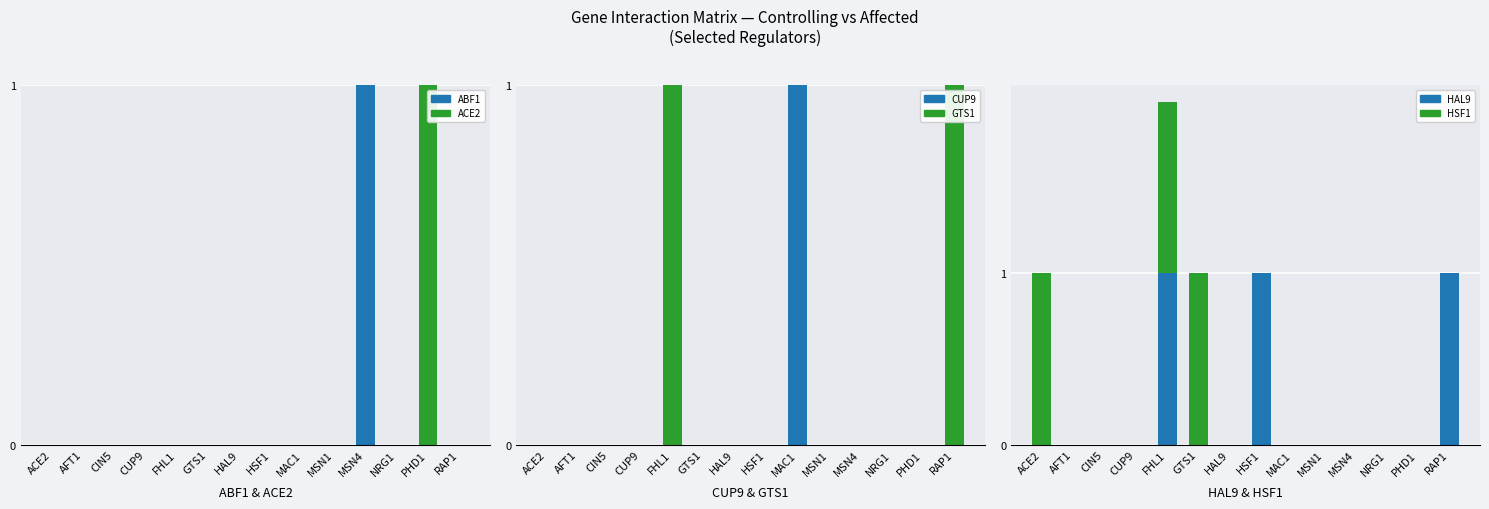

How many bars are there in total?

84